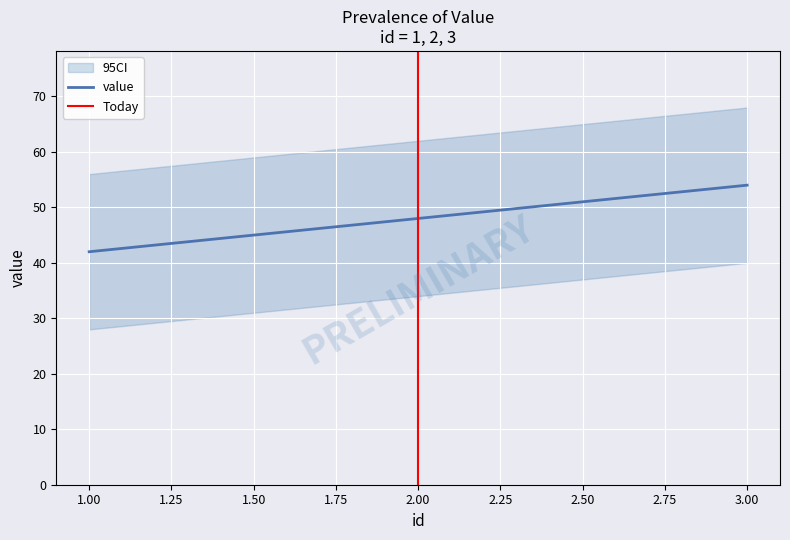

How many data points are less than 48?

1